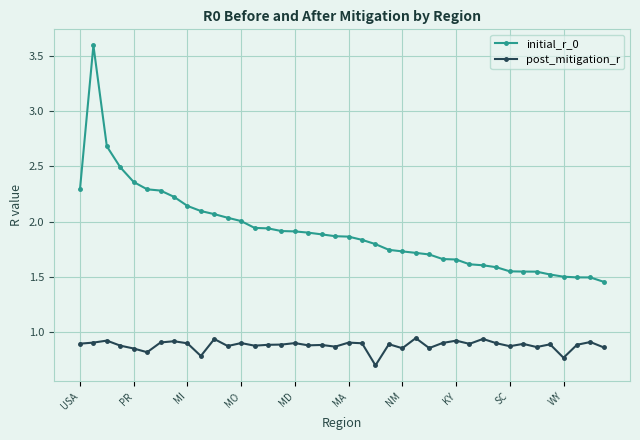

What are all the series names shown in the legend?

initial_r_0, post_mitigation_r